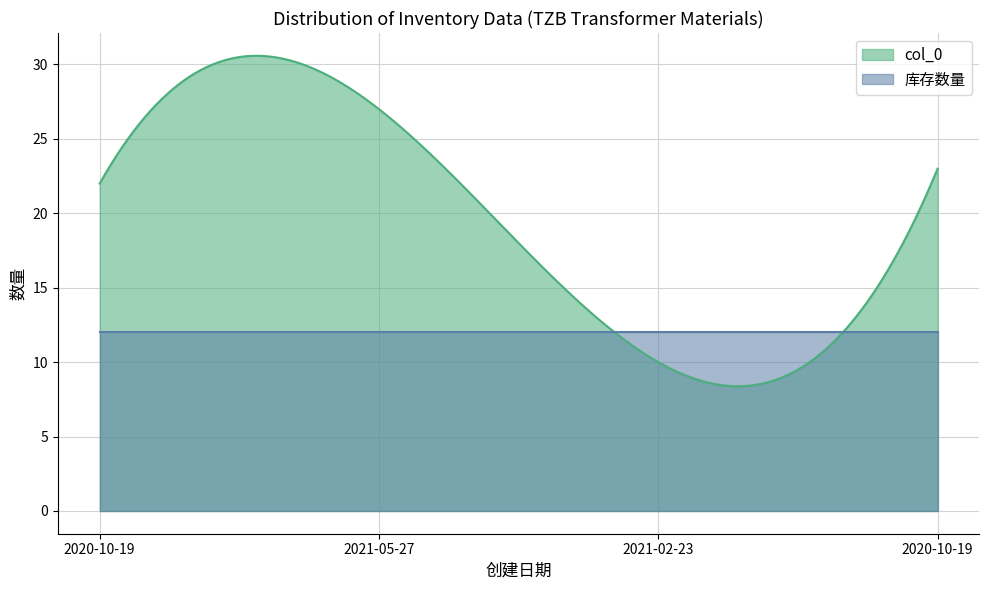

True or false: 采购数量 and 库存数量 intersect in this chart.

False